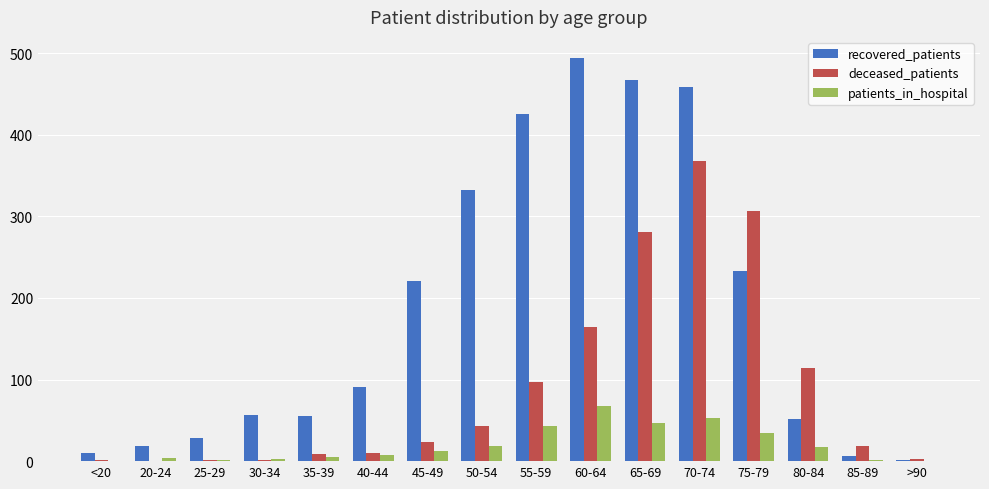

Which series has the widest spread of values?

recovered_patients